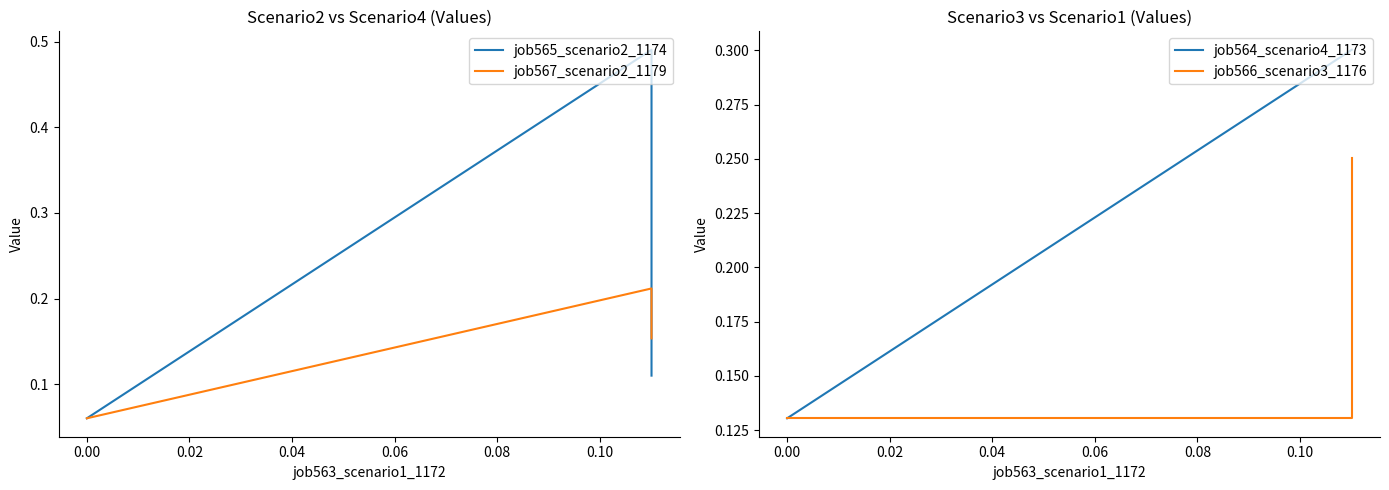

What is the difference between the maximum and minimum values in the job564_scenario4_1173 series?

0.2